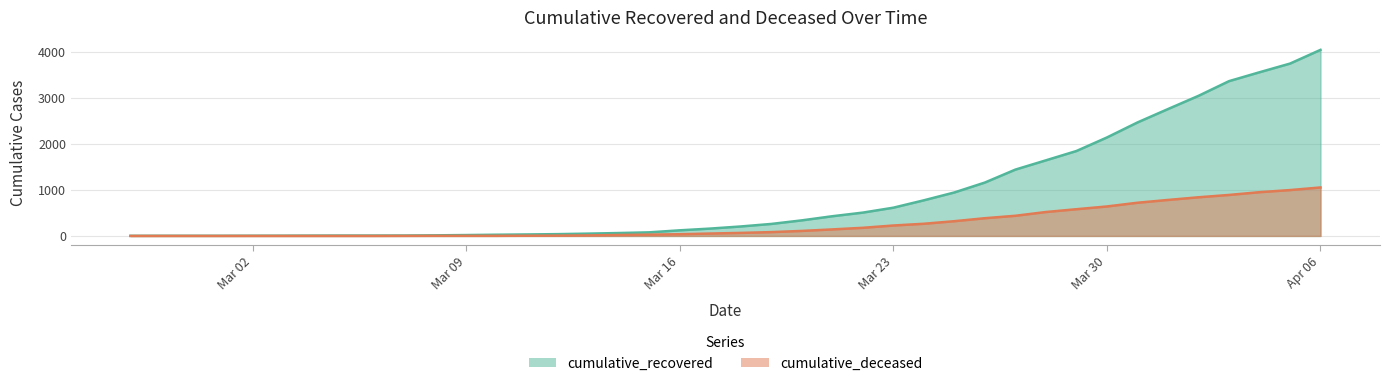

What is the greatest value displayed?

4054